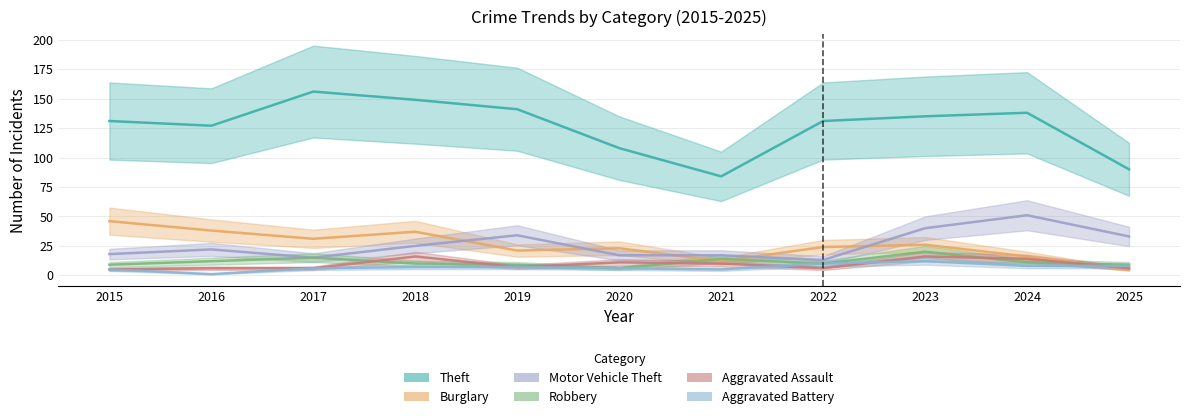

In Theft, how many points are higher than both neighbors (excluding endpoints)?

2